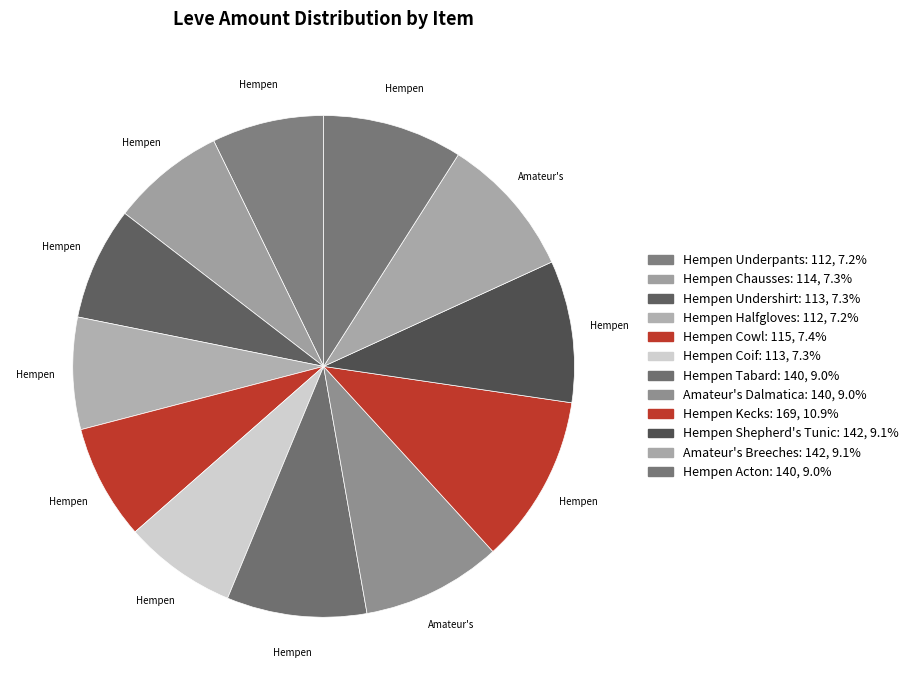

Does any single category account for the majority?

No